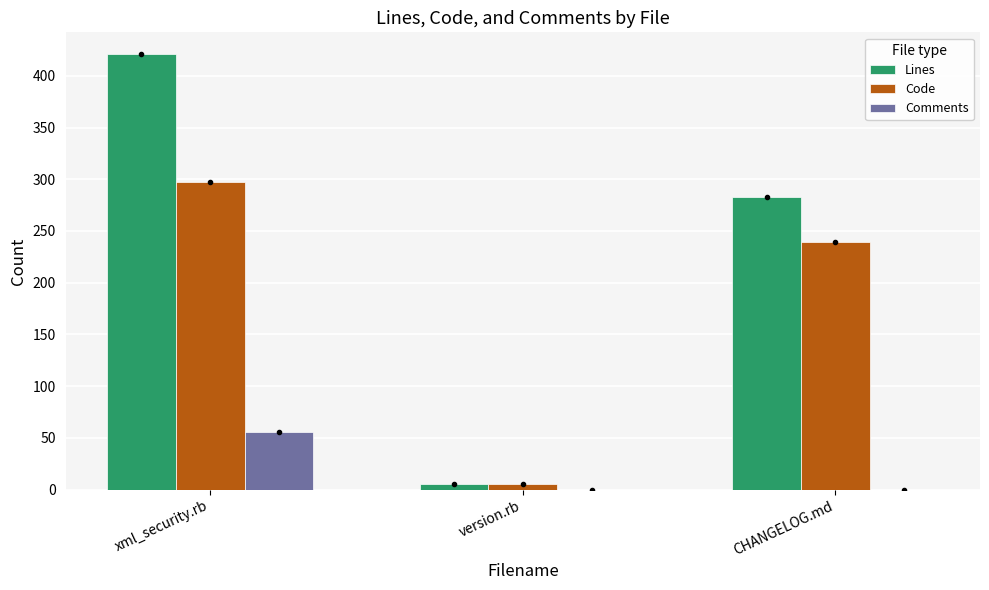

Reading left to right, what are all the values shown in this chart?

Lines: 421	5	283
Code: 297	5	239
Comments: 56	0	0